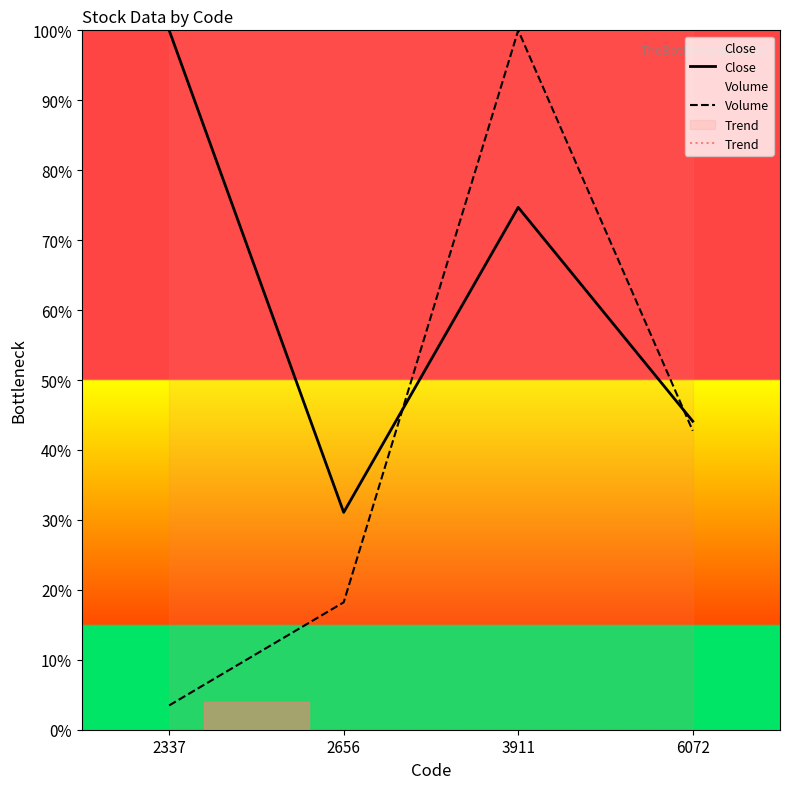

Where is the first local maximum for Close?

3911